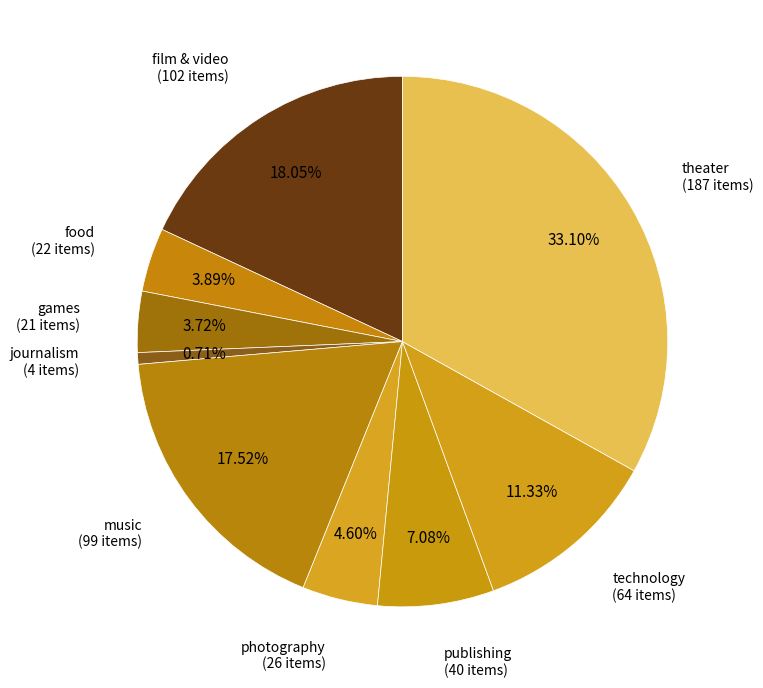

Count the number of slices in the pie.

9